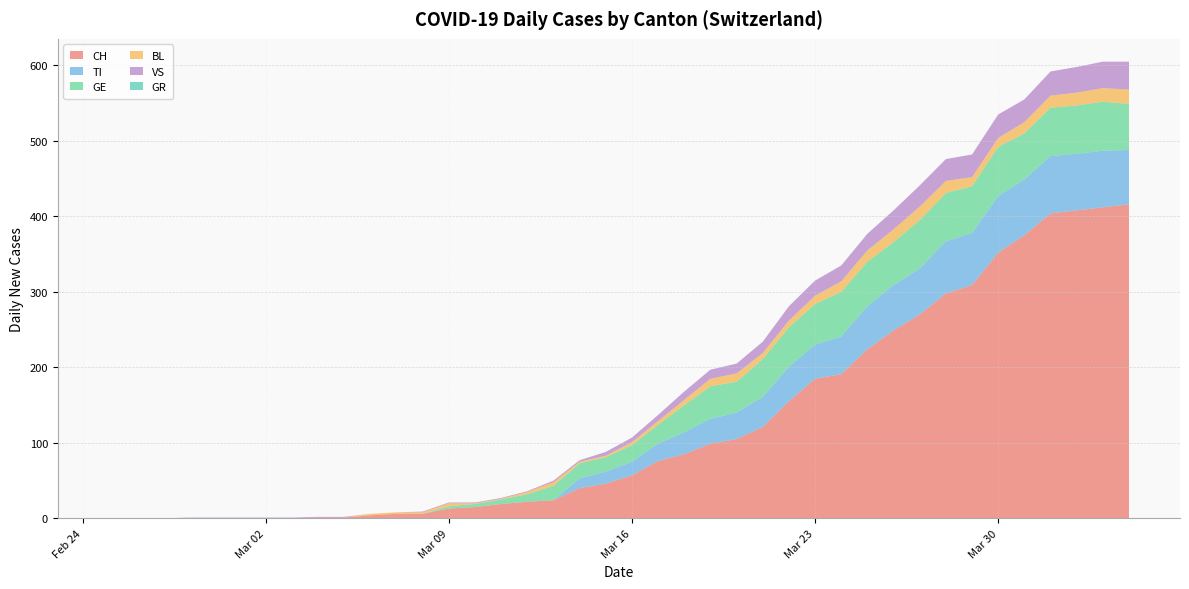

Reading left to right, list all the values displayed in this chart.

CH: 0	0	0	0	0	0	0	0	1	1	4	6	6	13	15	19	22	24	40	46	57	76	85	99	105	121	155	185	191	224	249	270	298	309	352	375	404	408	412	416
TI: 0	0	0	0	0	0	0	0	0	0	0	0	0	0	0	0	0	0	13	16	18	23	29	33	35	40	46	45	50	57	60	61	69	69	75	74	76	75	75	72
GE: 0	0	0	0	0	0	0	0	0	0	0	0	0	3	4	6	10	19	20	19	22	25	36	43	41	50	52	54	59	59	57	64	64	62	65	61	64	64	65	61
BL: 0	0	0	0	0	0	0	0	0	0	2	2	2	4	1	1	3	5	2	2	4	5	7	10	11	8	9	11	14	15	17	18	16	12	12	15	16	17	18	19
VS: 0	0	0	1	1	1	1	1	1	1	0	0	1	1	1	1	1	2	2	5	6	8	11	12	13	15	19	20	21	22	25	28	29	30	31	30	32	34	35	37
GR: 0	0	0	0	0	0	0	0	0	0	0	0	0	0	0	0	0	0	0	0	0	0	0	0	0	0	0	0	0	0	0	0	0	0	0	0	0	0	0	0